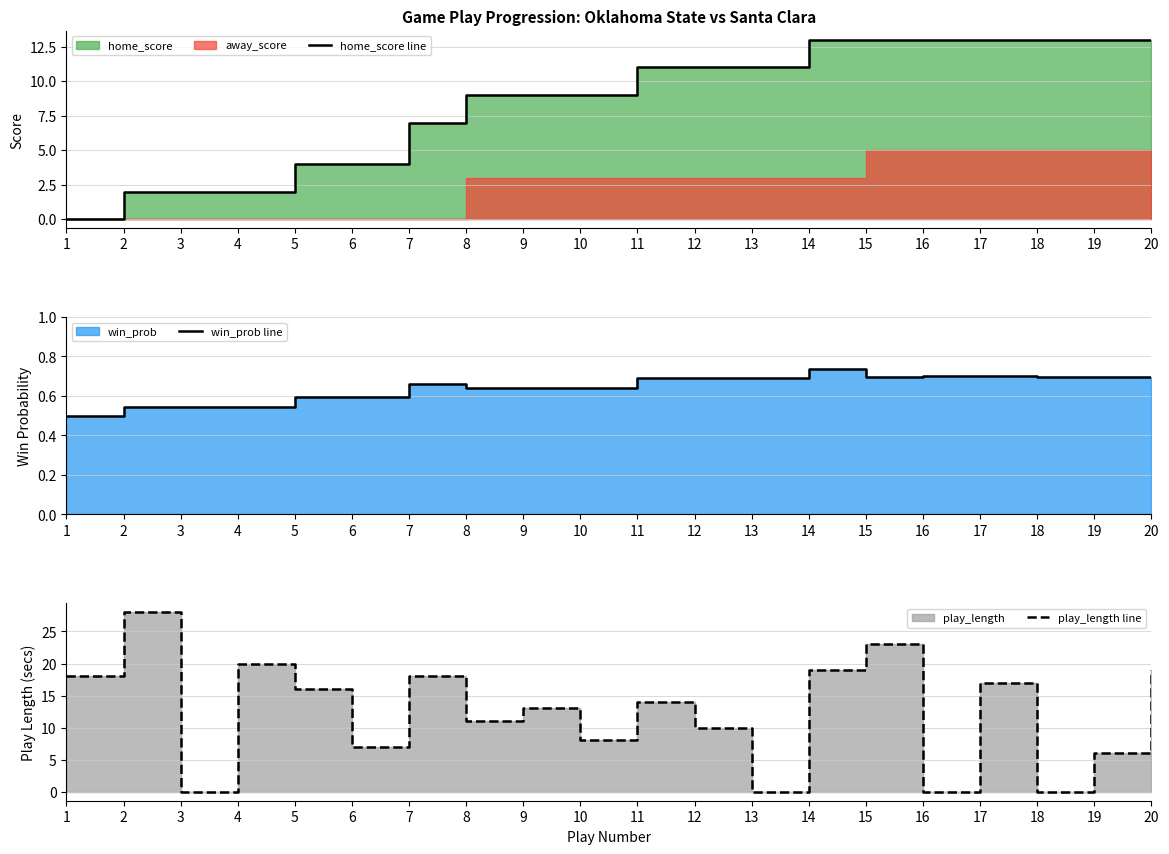

What is the greatest value displayed?

28.0